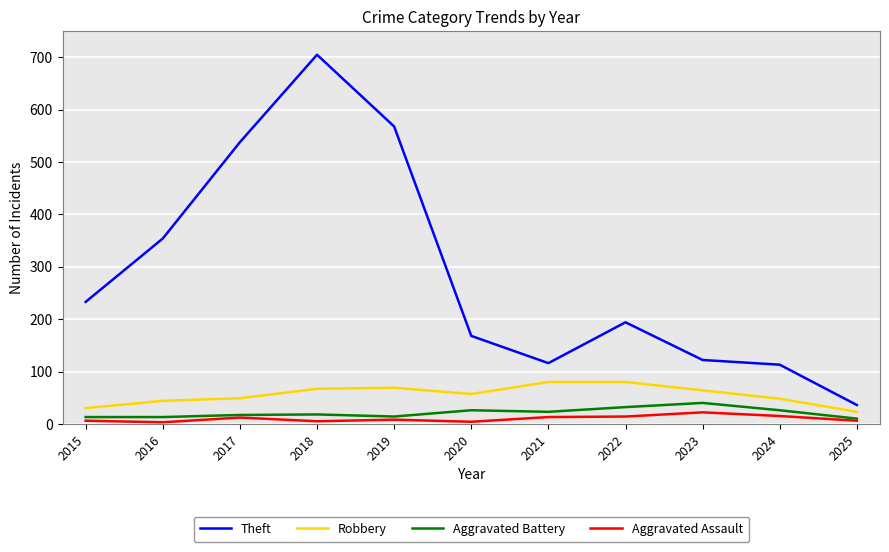

At which category is the sum across all series the highest?

2018